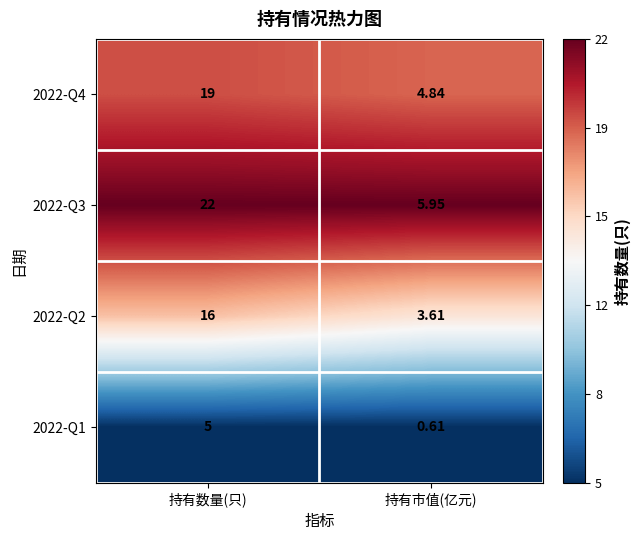

How many series are shown in this chart?

4